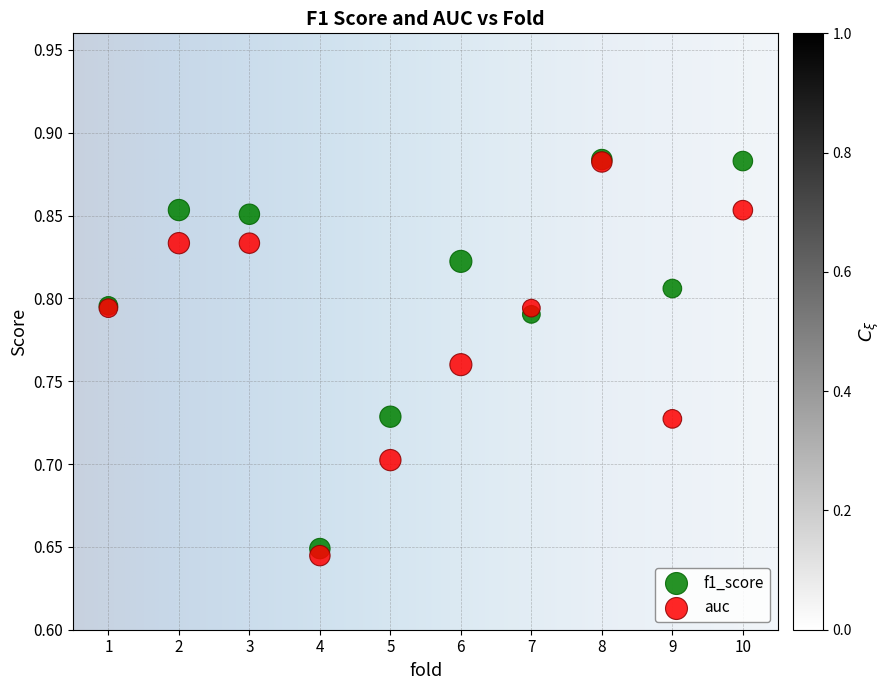

What are all the series names shown in the legend?

f1_score, auc